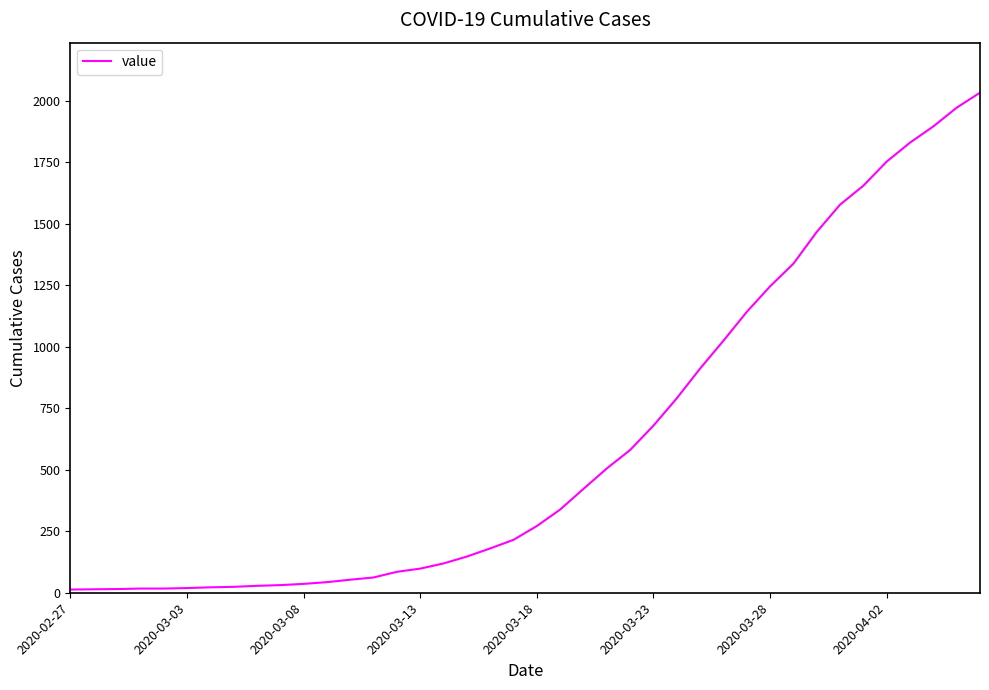

What is the sum of all values?

24657